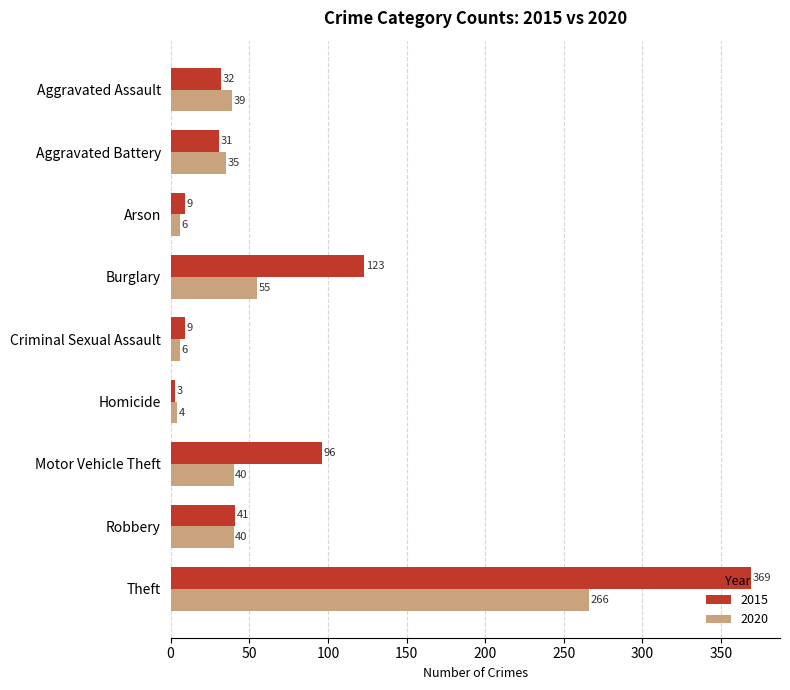

What is the sum of all 2020 values?

491